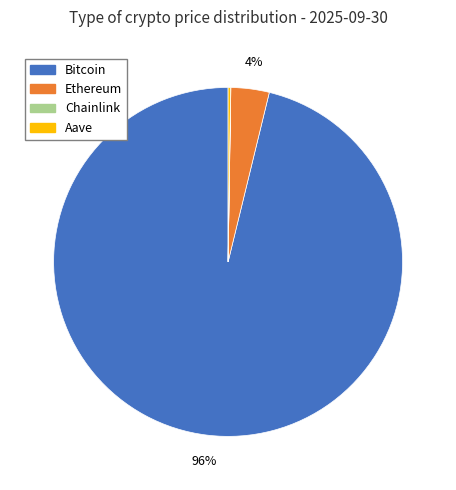

To the nearest percent, what is the difference between the largest and smallest slice percentages?

96%